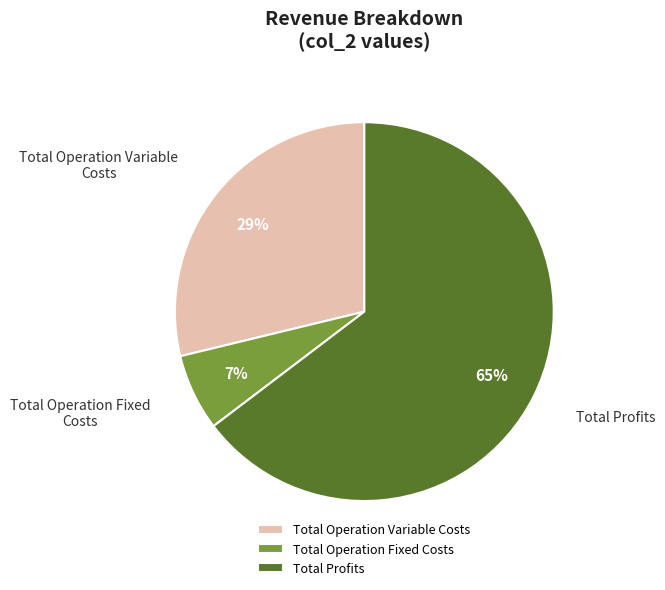

To the nearest percent, what percentage of the pie is Total Operation Fixed Costs?

7%